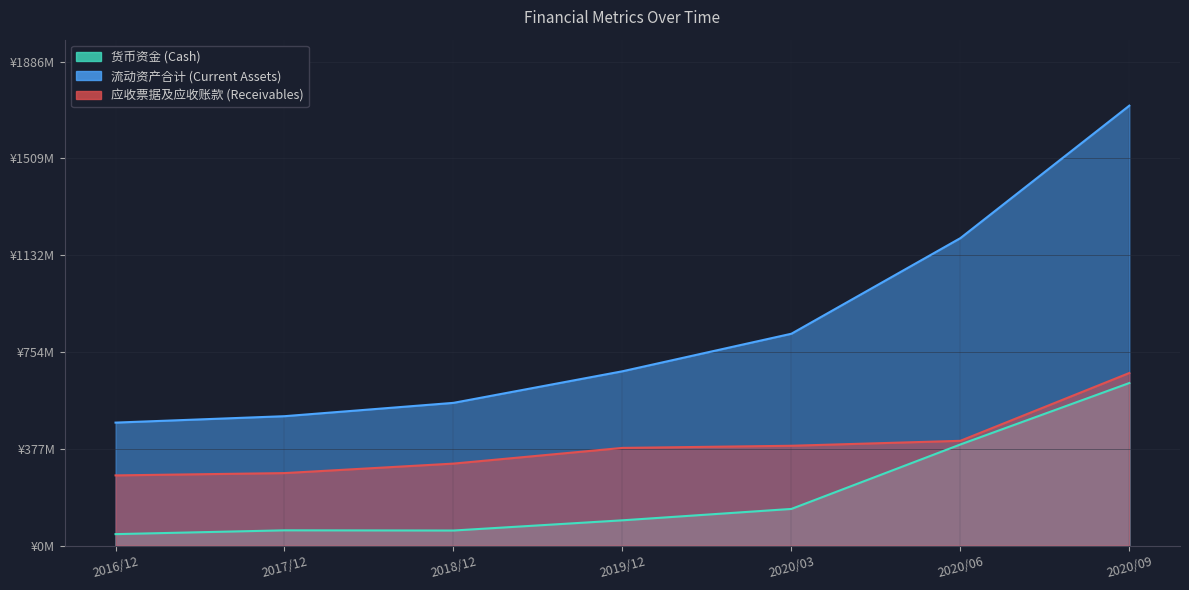

Where is the first local minimum for 货币资金 (Cash)?

2018/12